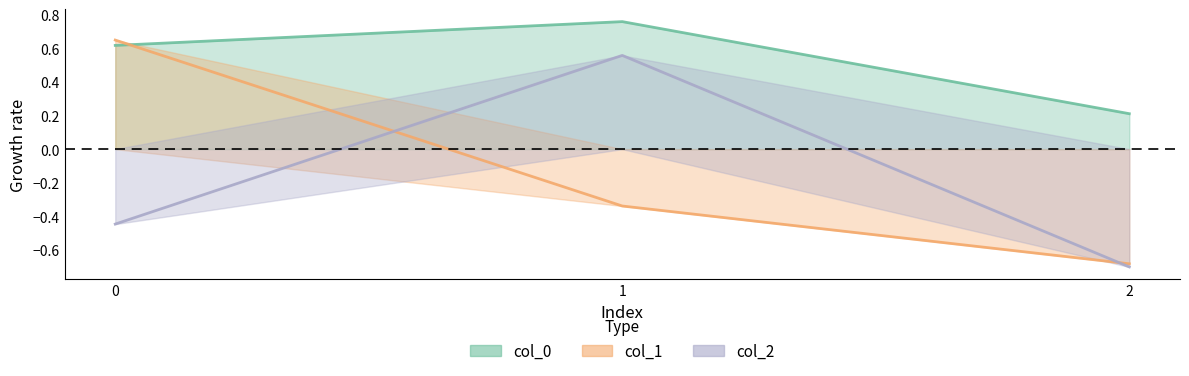

Is the value of col_0 at 1 greater than the value of col_2 at 0?

Yes